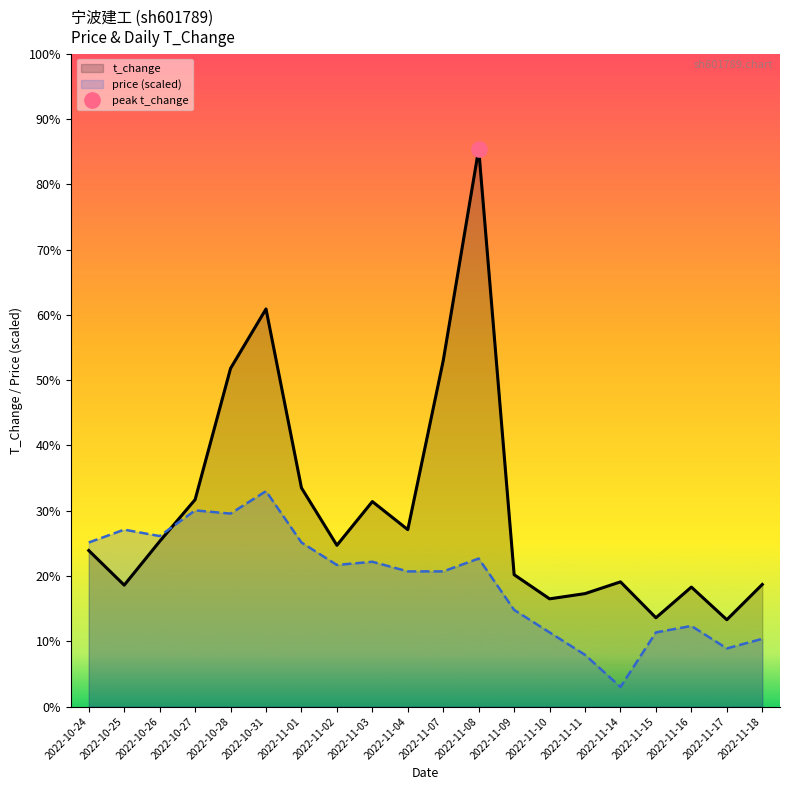

Between 2022-11-01 and 2022-10-31, which is larger?

2022-10-31